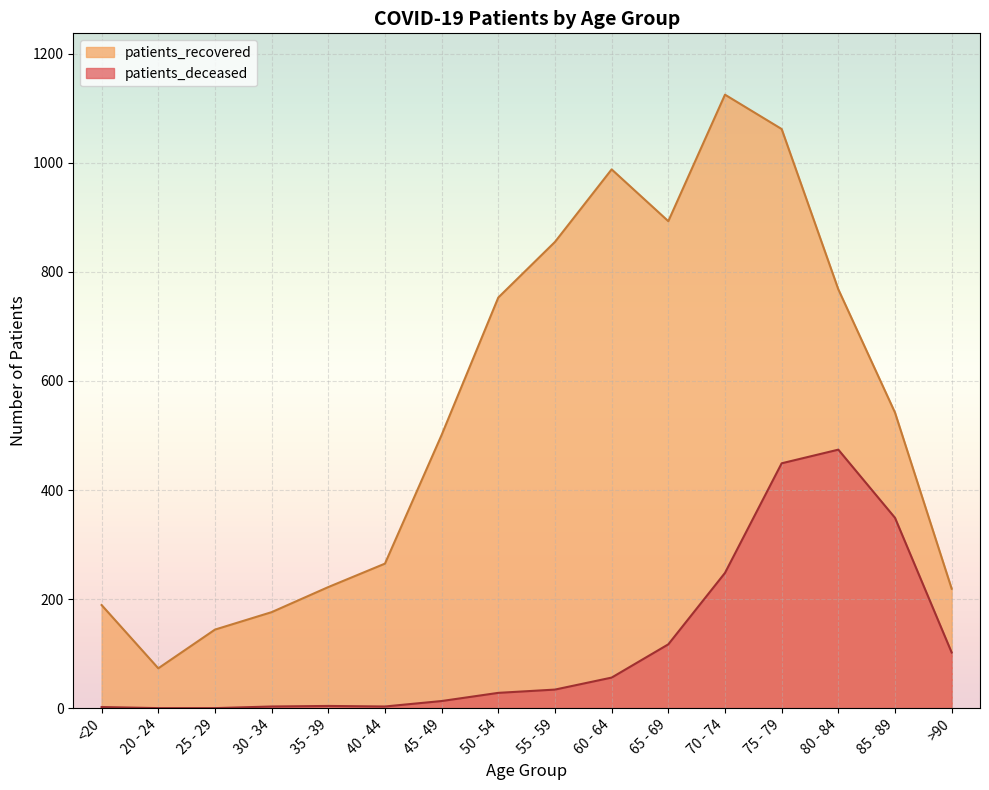

What is the label of the 1st point from the left?

<20